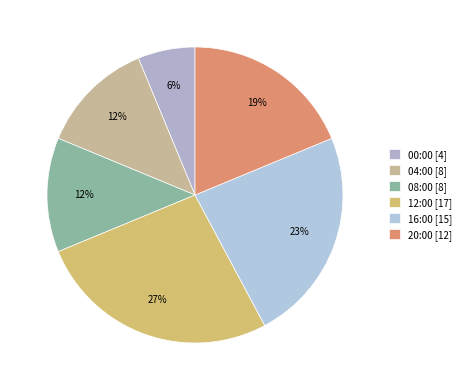

Which slice is the smallest?

00:00